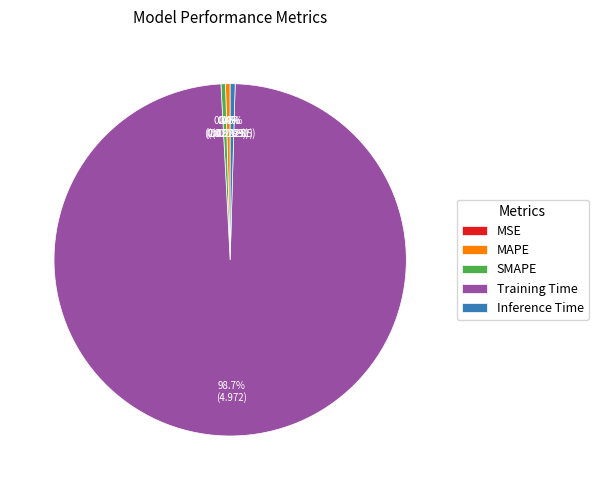

What portion of the pie excludes Inference Time?

99.5%